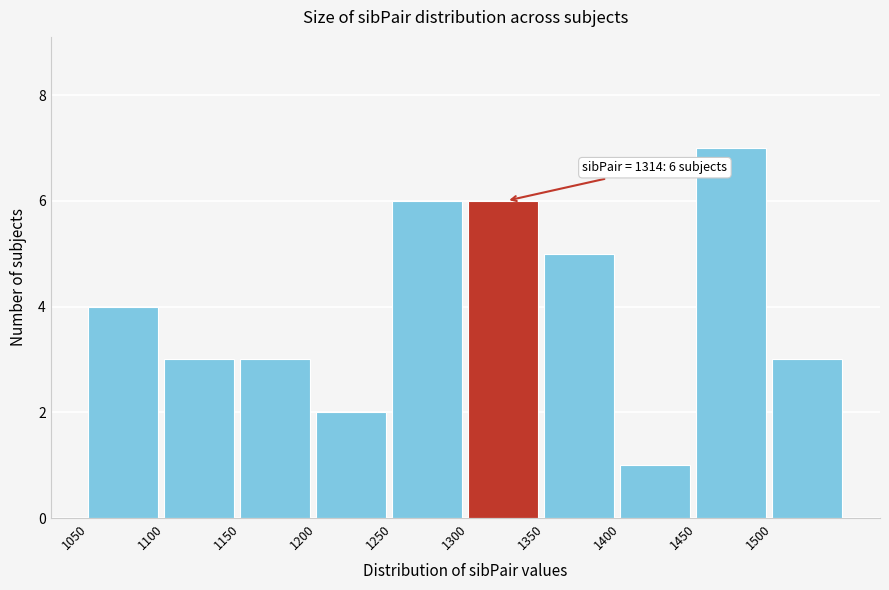

Which range on the x-axis has the tallest bar?

1450 to 1500